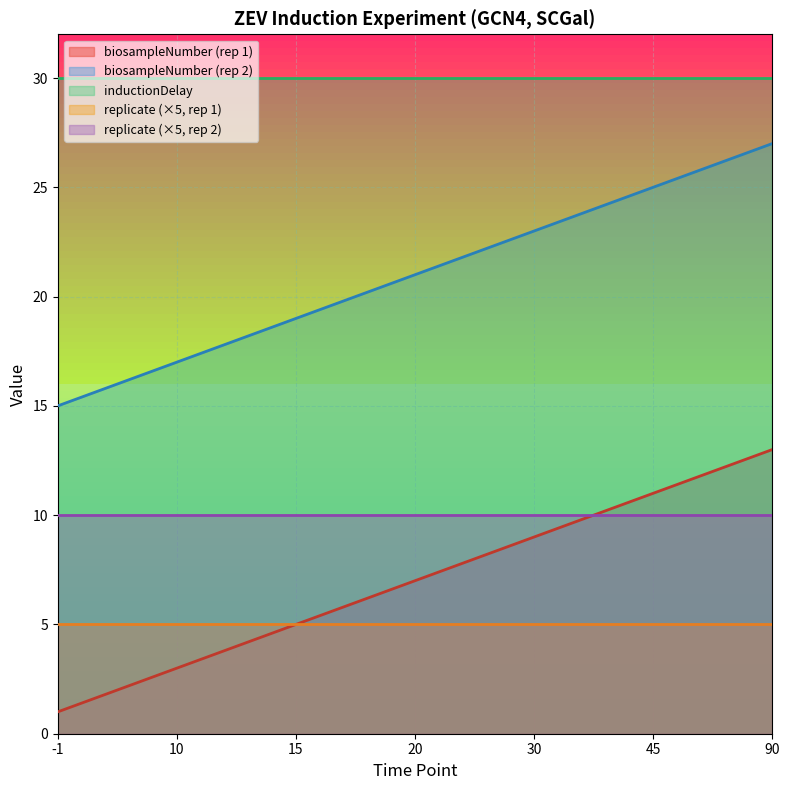

Where is replicate nearest to the value 1?

-1